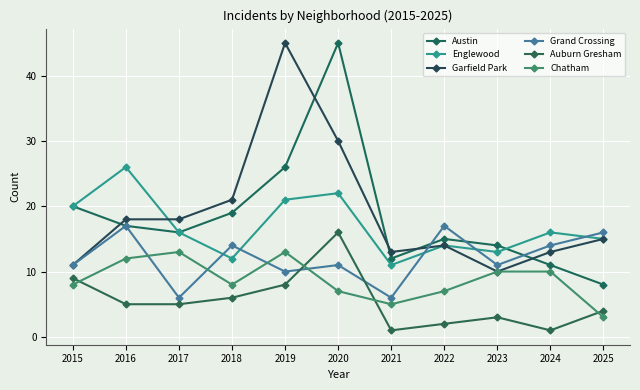

At how many categories does at least one series exceed 11?

11